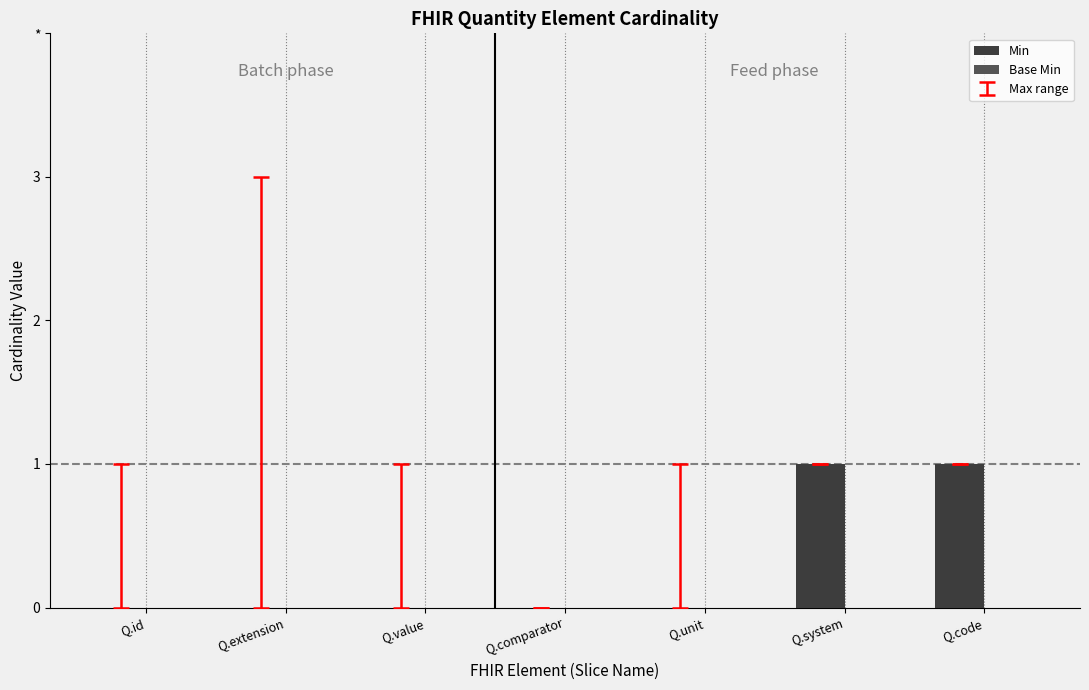

Are the bars horizontal?

No